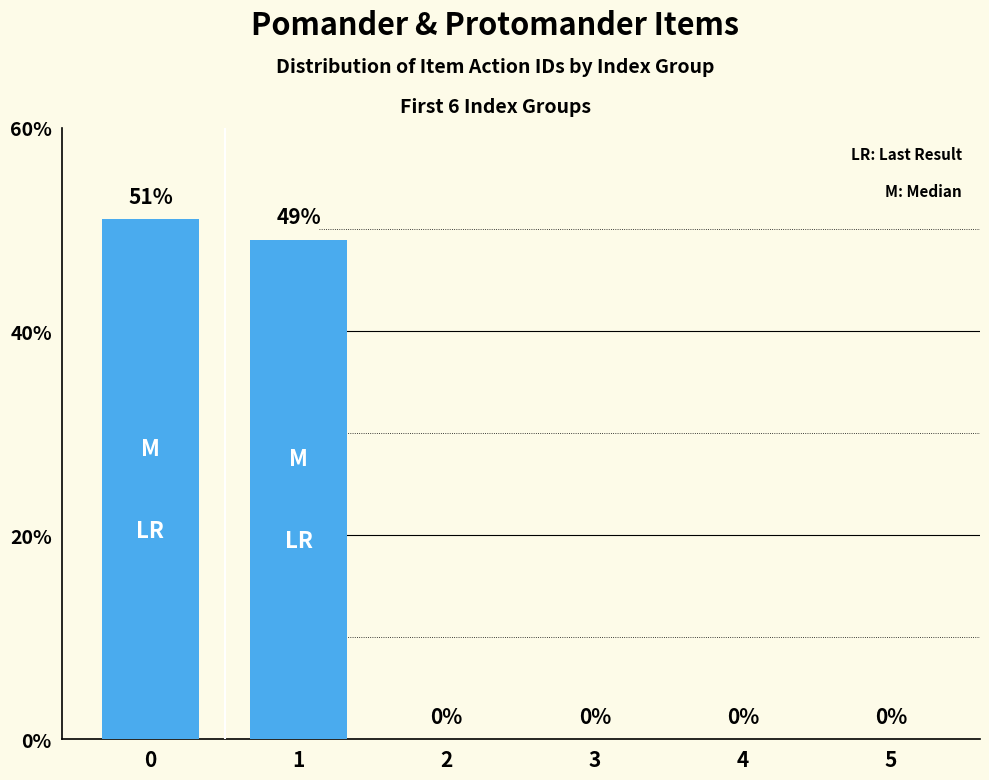

Reading left to right, what are all the values shown in this chart?

0=51	1=49	2=0	3=0	4=0	5=0